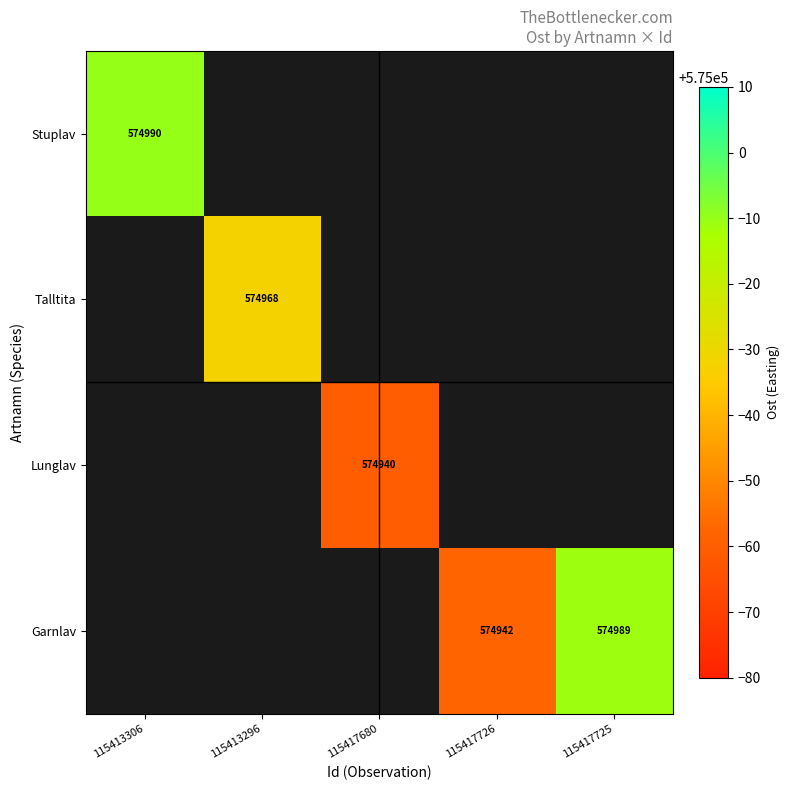

True or false: Garnlav has a value of 890148 at 115417725.

False